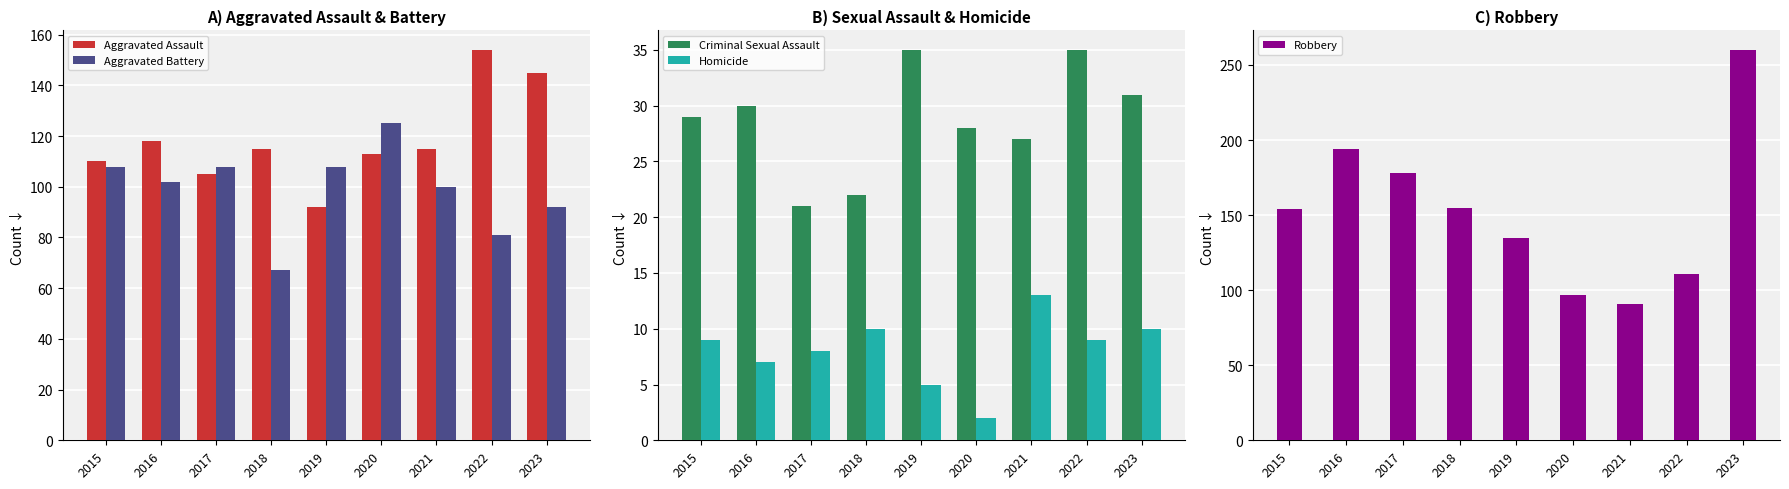

Is the value of Aggravated Assault at 2021 greater than the value of Robbery at 2023?

No